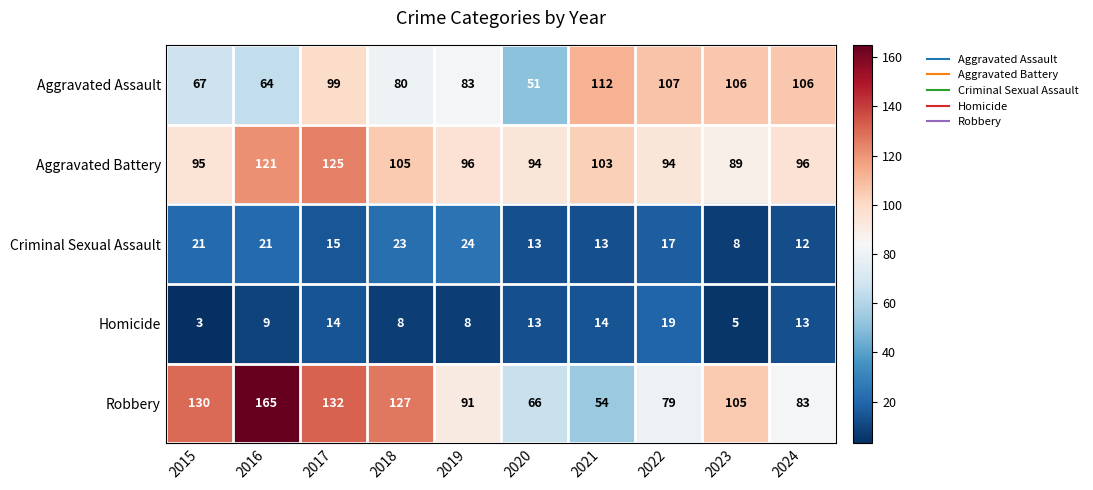

What is the greatest value displayed?

165